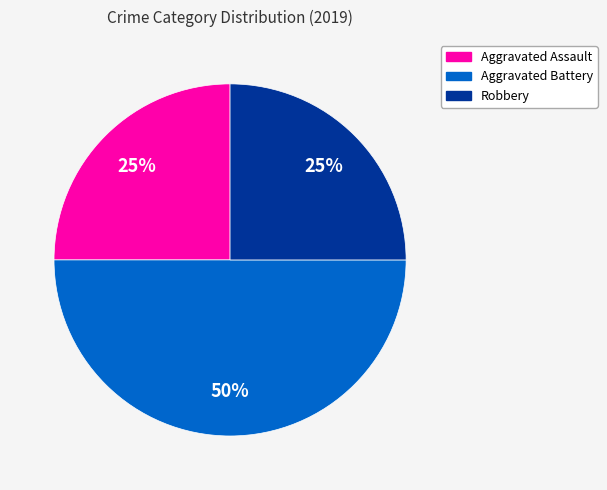

How many slices are in this pie chart?

3